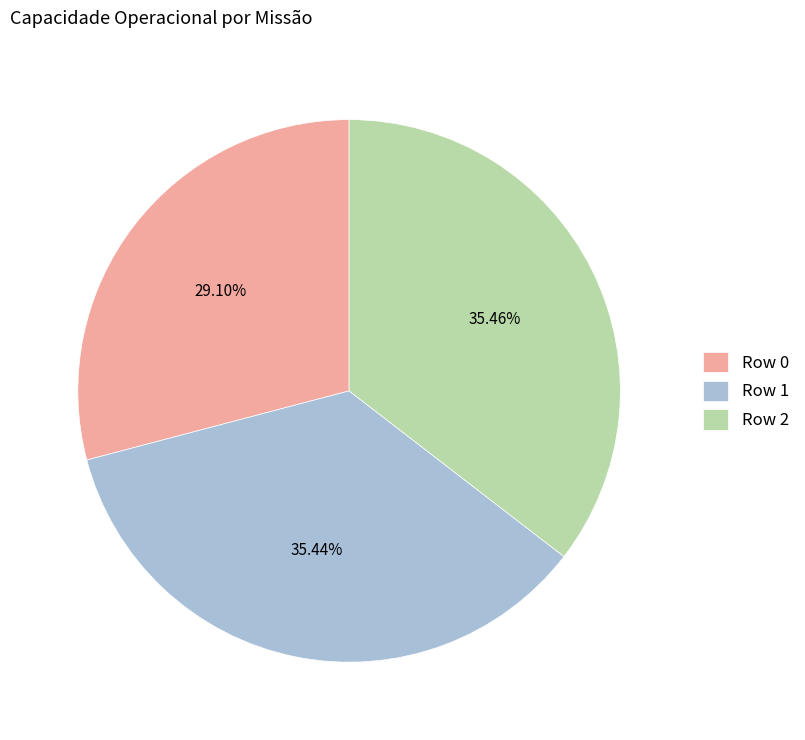

To the nearest percent, what is the difference between the Row 1 and Row 0 slice percentages?

6%